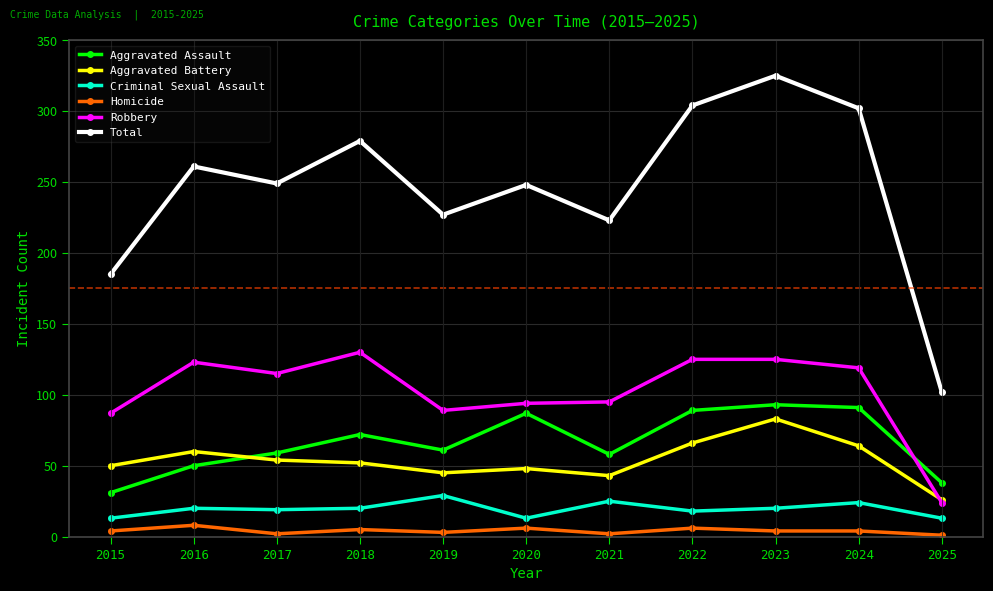

True or false: Total and Robbery cross at least once.

False